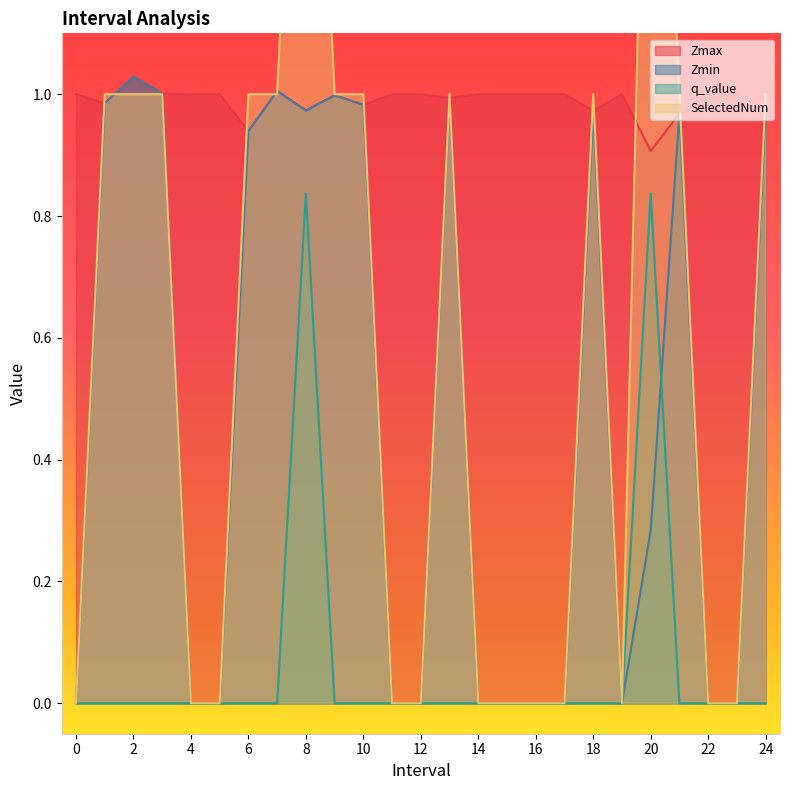

Reading right to left, what are all the values shown in this chart?

Zmax: 24=1.0	23=1.0	22=1.0	21=1.0	20=0.9	19=1.0	18=1.0	17=1.0	16=1.0	15=1.0	14=1.0	13=1.0	12=1.0	11=1.0	10=1.0	9=1.0	8=1.0	7=1.0	6=0.9	5=1.0	4=1.0	3=1.0	2=1.0	1=1.0	0=1.0
Zmin: 24=1.0	23=0.0	22=0.0	21=1.0	20=0.3	19=0.0	18=1.0	17=0.0	16=0.0	15=0.0	14=0.0	13=1.0	12=0.0	11=0.0	10=1.0	9=1.0	8=1.0	7=1.0	6=0.9	5=0.0	4=0.0	3=1.0	2=1.0	1=1.0	0=0.0
q_value: 24=-0.0	23=0.0	22=0.0	21=-0.0	20=0.8	19=0.0	18=-0.0	17=0.0	16=0.0	15=0.0	14=0.0	13=-0.0	12=0.0	11=0.0	10=-0.0	9=-0.0	8=0.8	7=-0.0	6=-0.0	5=0.0	4=0.0	3=-0.0	2=-0.0	1=-0.0	0=0.0
SelectedNum: 24=1.0	23=0.0	22=0.0	21=1.0	20=2.0	19=0.0	18=1.0	17=0.0	16=0.0	15=0.0	14=0.0	13=1.0	12=0.0	11=0.0	10=1.0	9=1.0	8=2.0	7=1.0	6=1.0	5=0.0	4=0.0	3=1.0	2=1.0	1=1.0	0=0.0